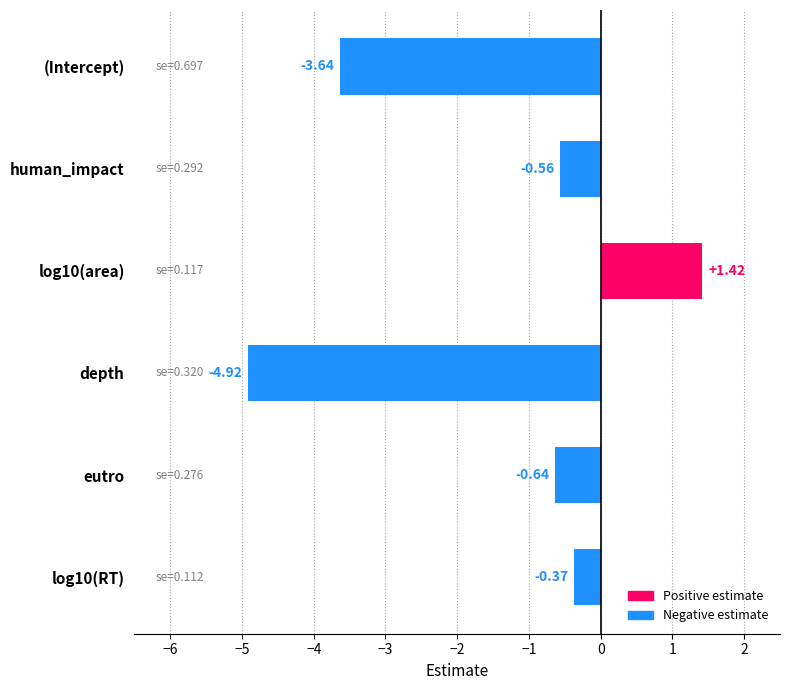

Where is the data nearest to the value -1?

eutro